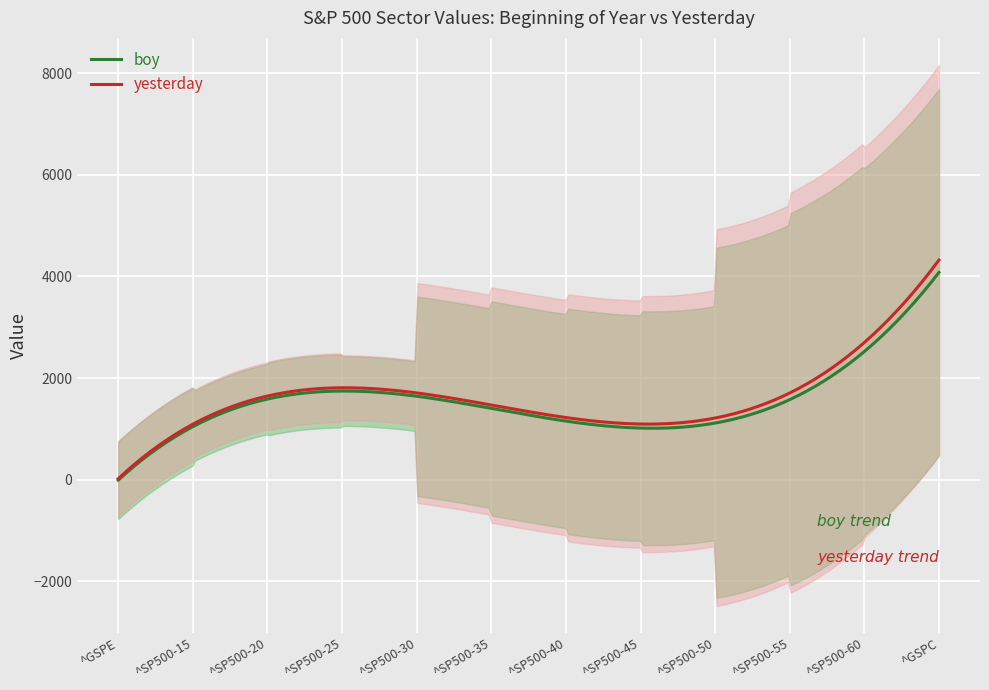

What is the maximum value for yesterday?

4323.6